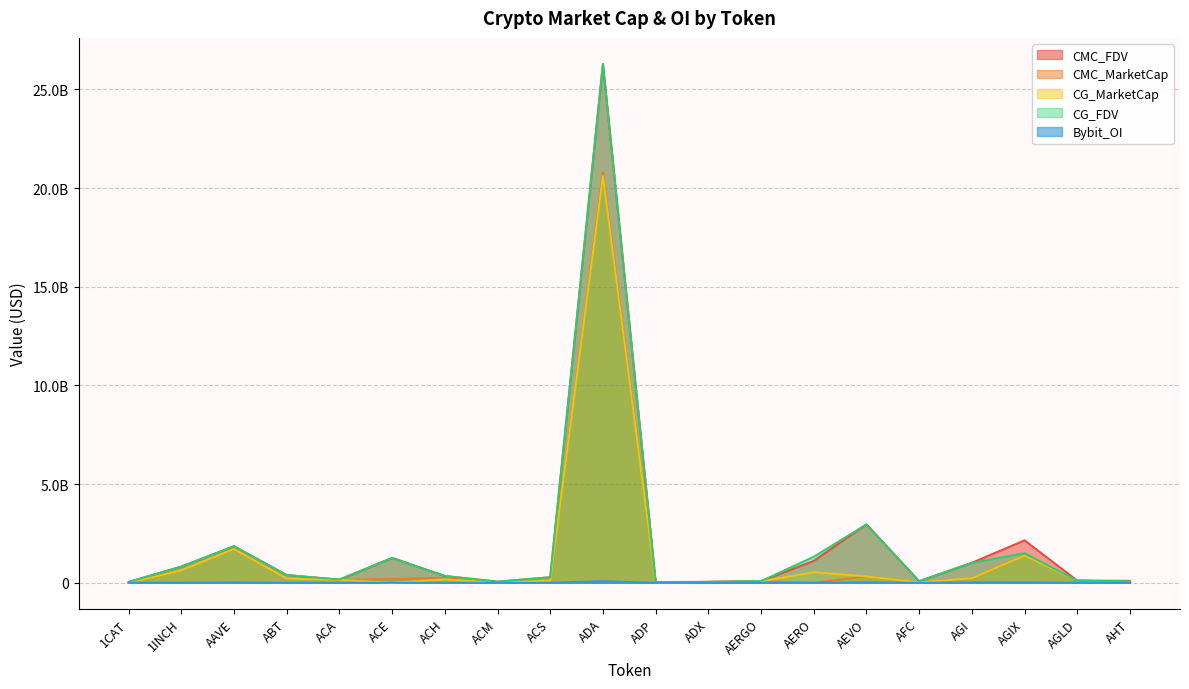

What is the sum of all CMC_MarketCap values?

26304870305.0